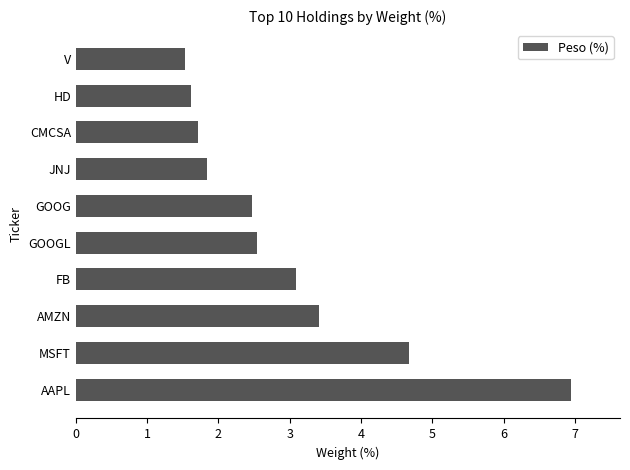

Rank the categories by value from lowest to highest.

V, HD, CMCSA, JNJ, GOOG, GOOGL, FB, AMZN, MSFT, AAPL